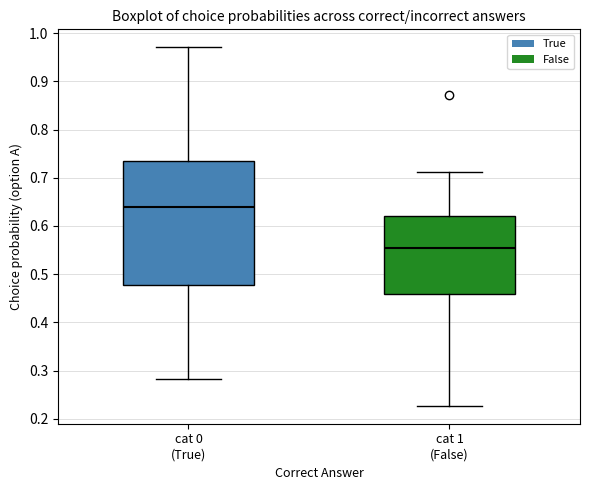

Reading left to right, transcribe this box plot: for each box, give where its median line is, the range the box spans, and where its two whiskers end, as read against the y-axis. The values are not printed on the chart, so give them approximately, as read against the axis.

cat 0 (True): median 0.64, box 0.48 to 0.74, whiskers 0.28 to 0.97
cat 1 (False): median 0.56, box 0.46 to 0.62, whiskers 0.23 to 0.71